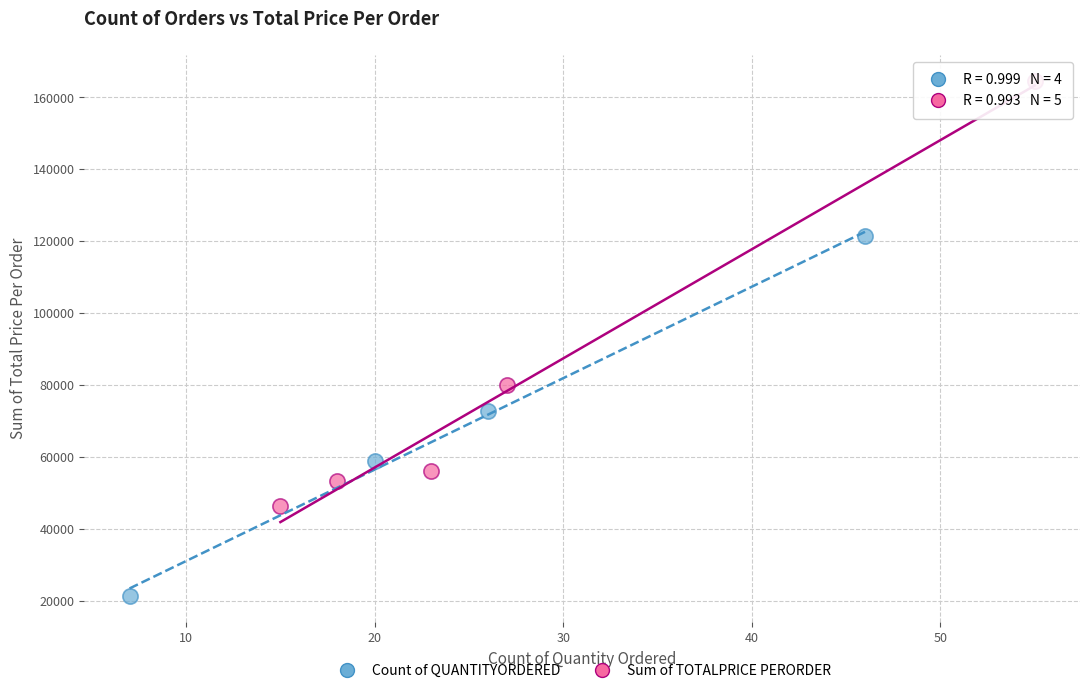

Which series contains the lowest Y value?

Count of QUANTITYORDERED